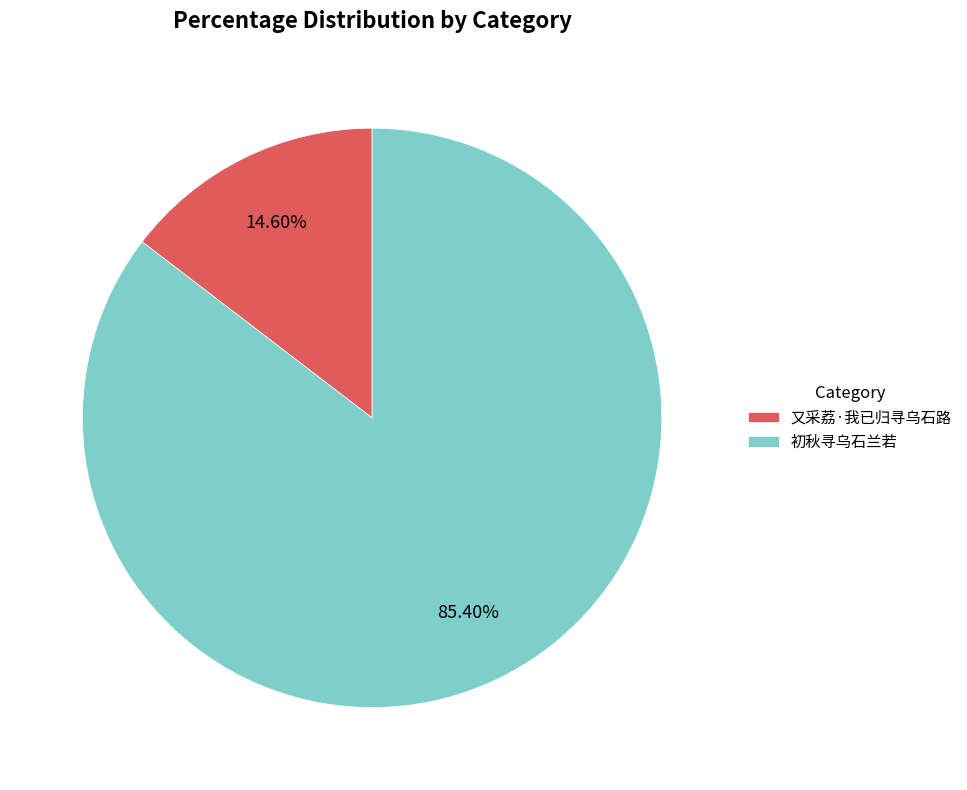

What percentage is the 又采荔·我已归寻乌石路 slice, to the nearest percent?

15%